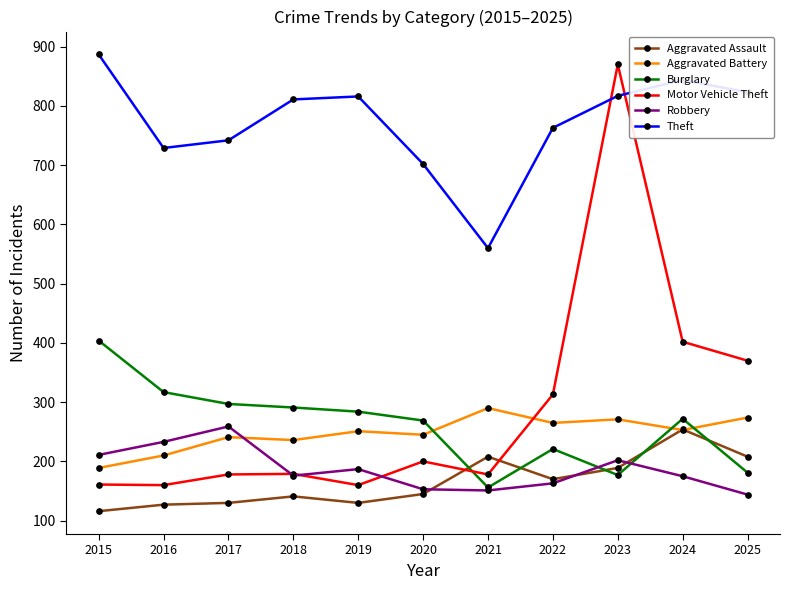

What is the total value across all series at 2017?

1847